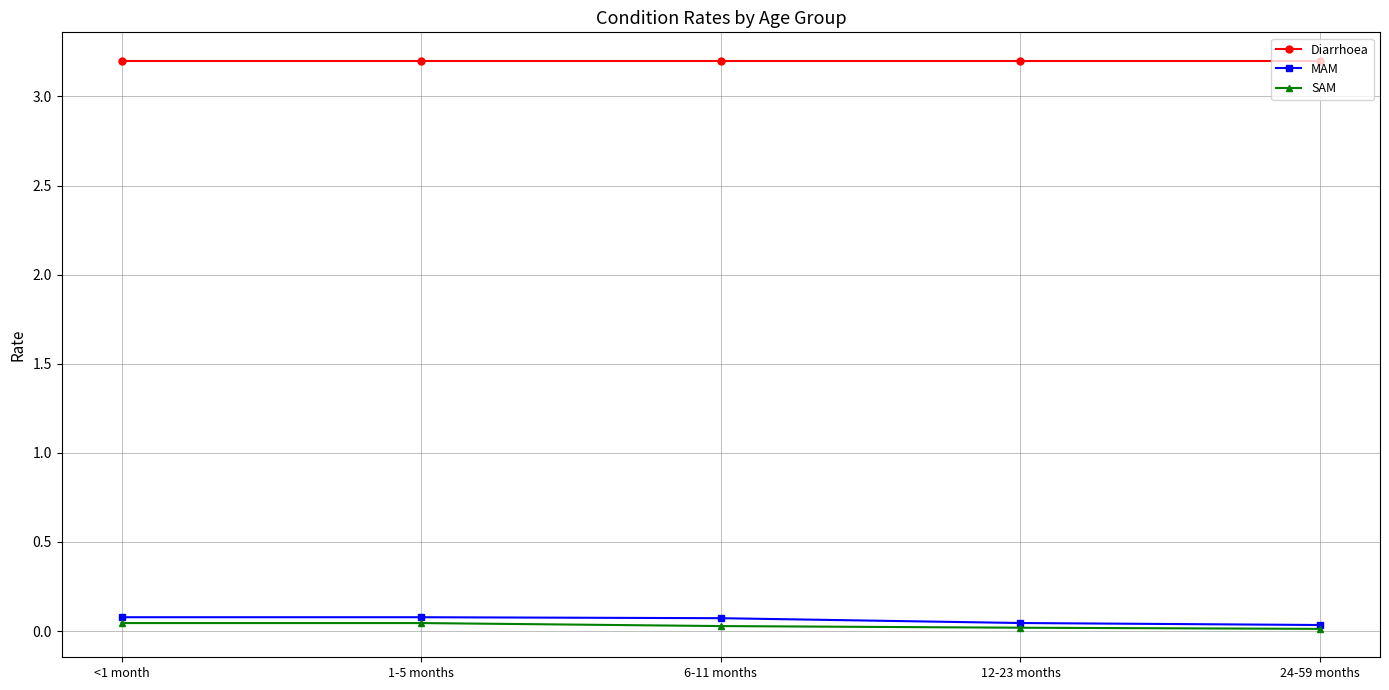

What are all the series names shown in the legend?

Diarrhoea, MAM, SAM